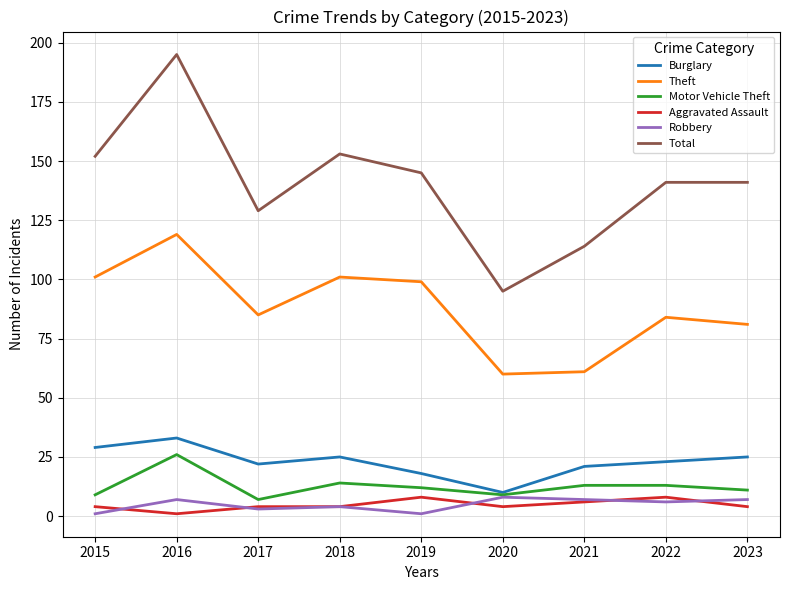

True or false: Motor Vehicle Theft and Total intersect in this chart.

False